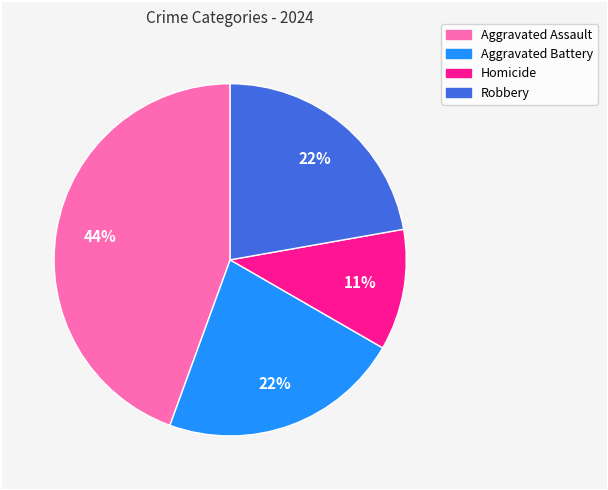

Is Robbery the majority of the pie?

No